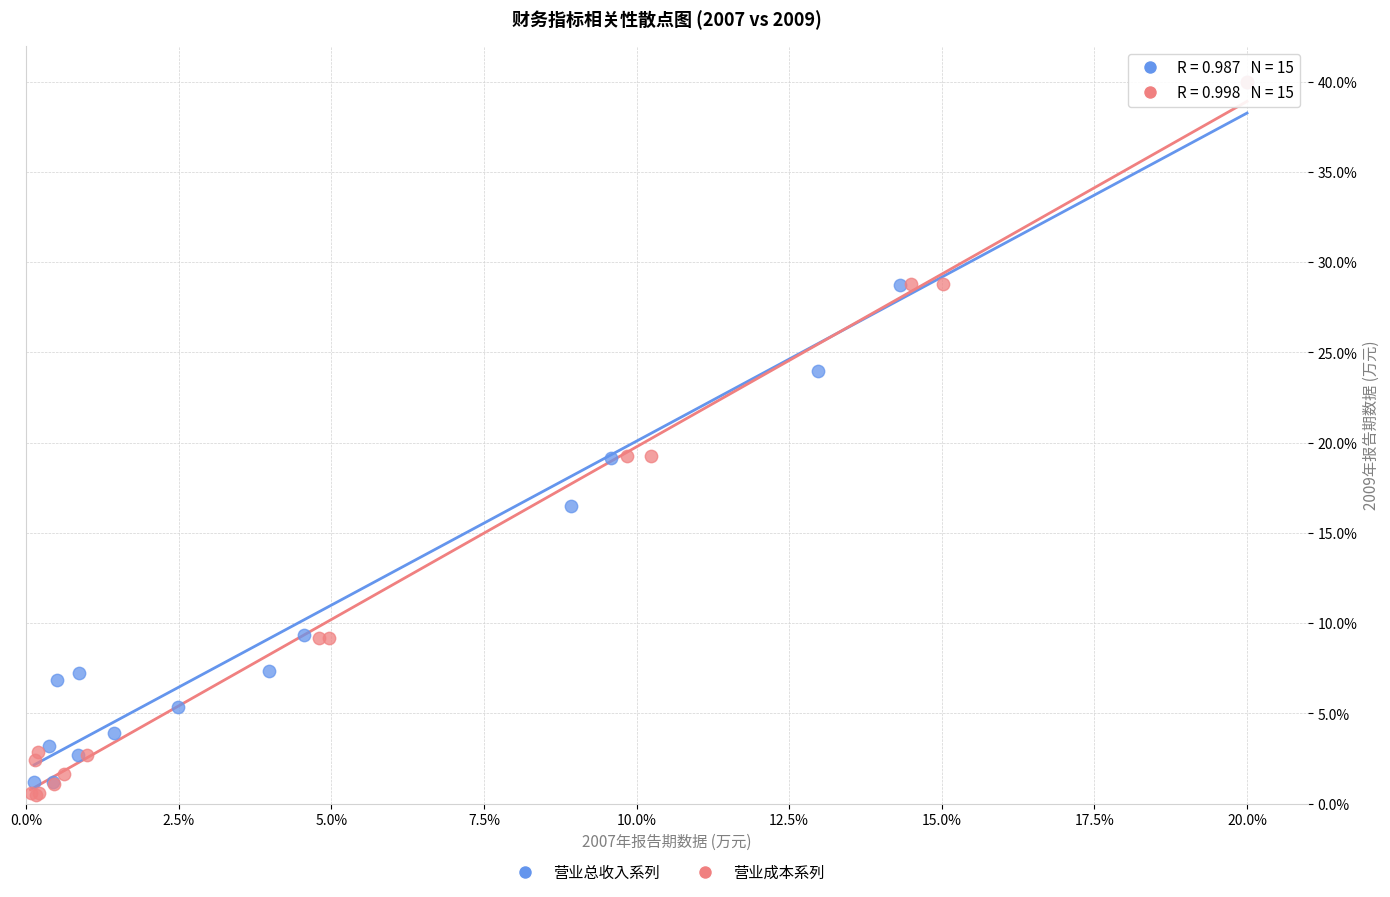

Which series has the largest Y range (max minus min)?

营业成本系列